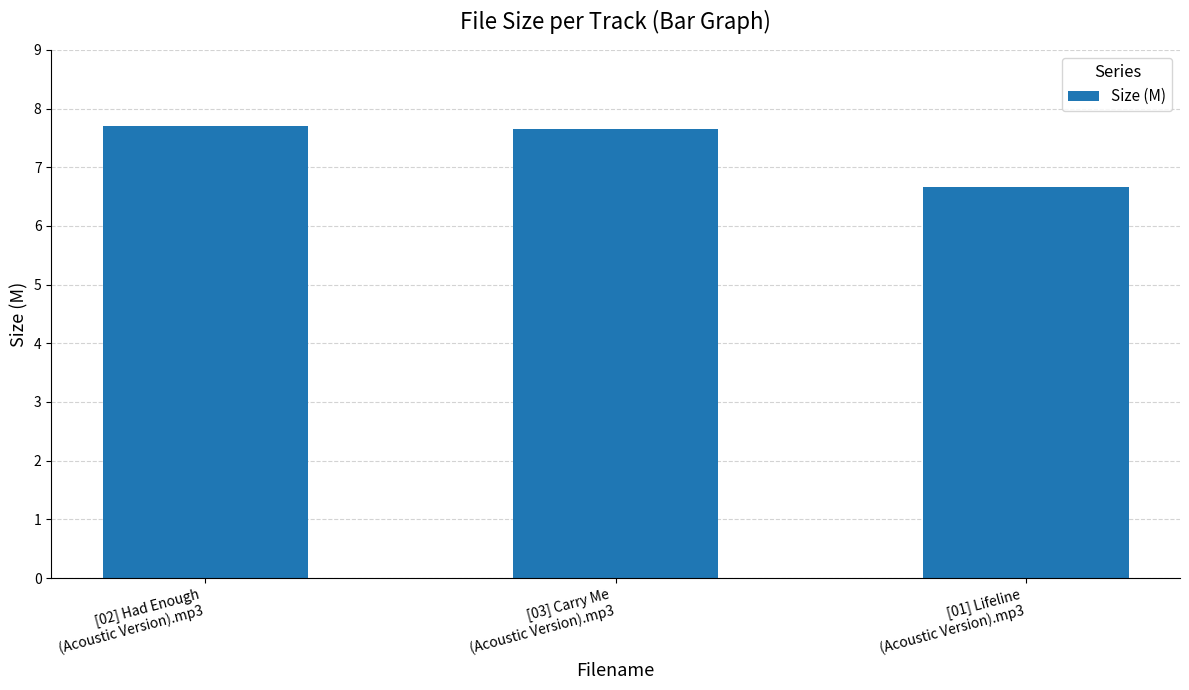

What is the greatest value displayed?

7.7